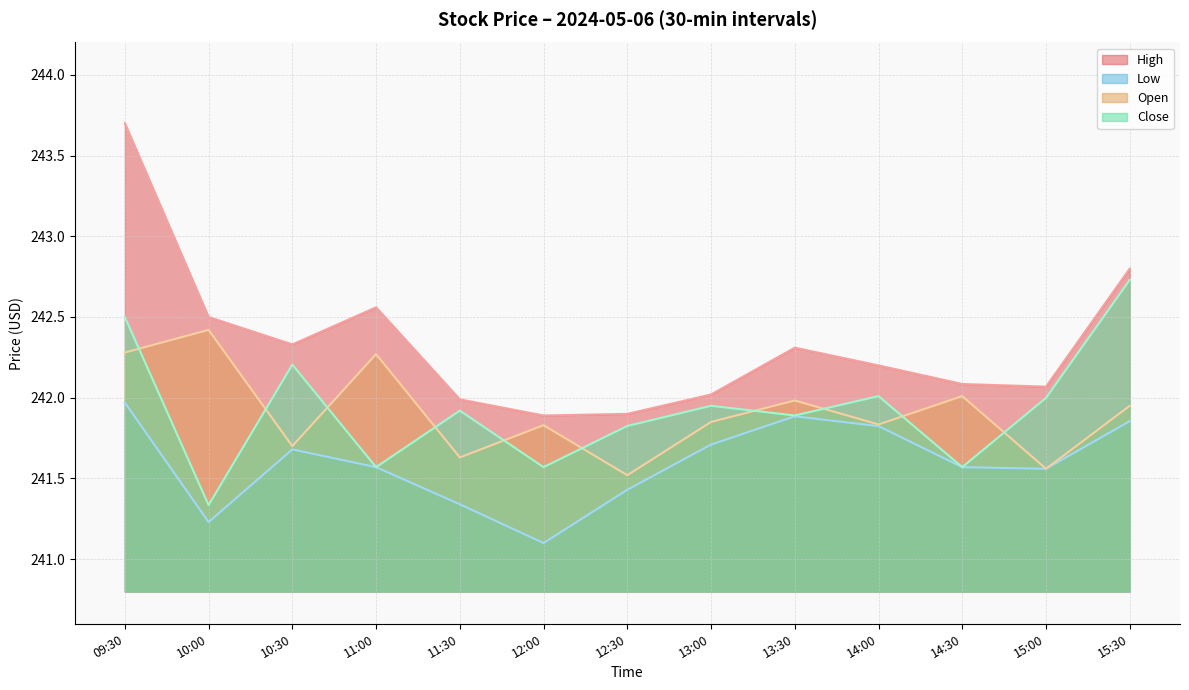

What is the difference between the maximum and minimum values in the Close series?

1.4